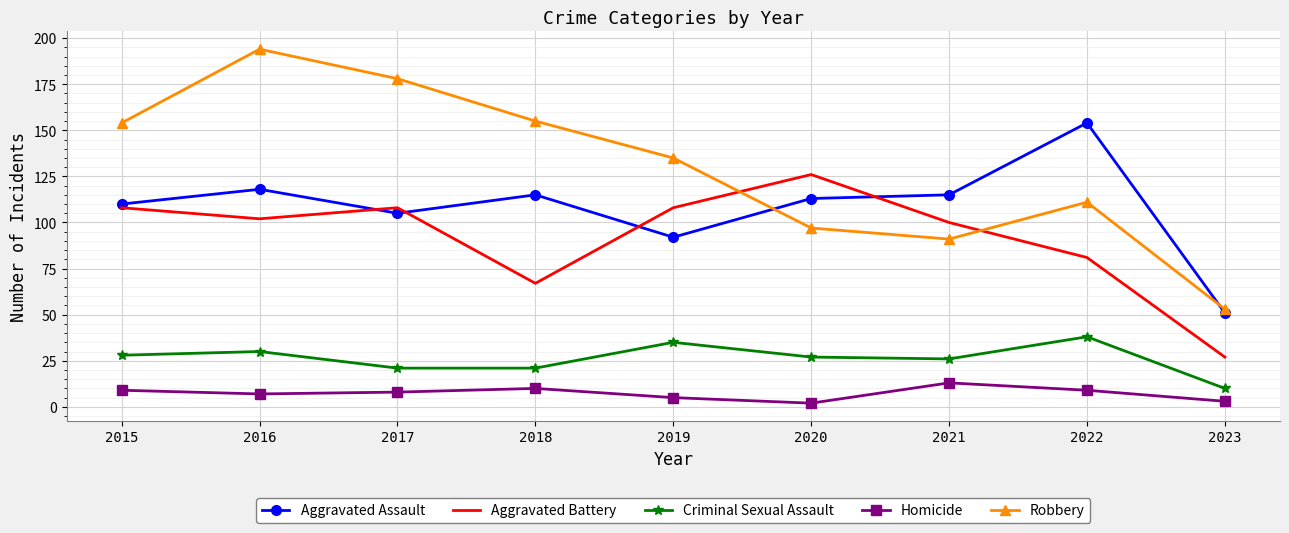

What is the maximum value shown in the chart?

194